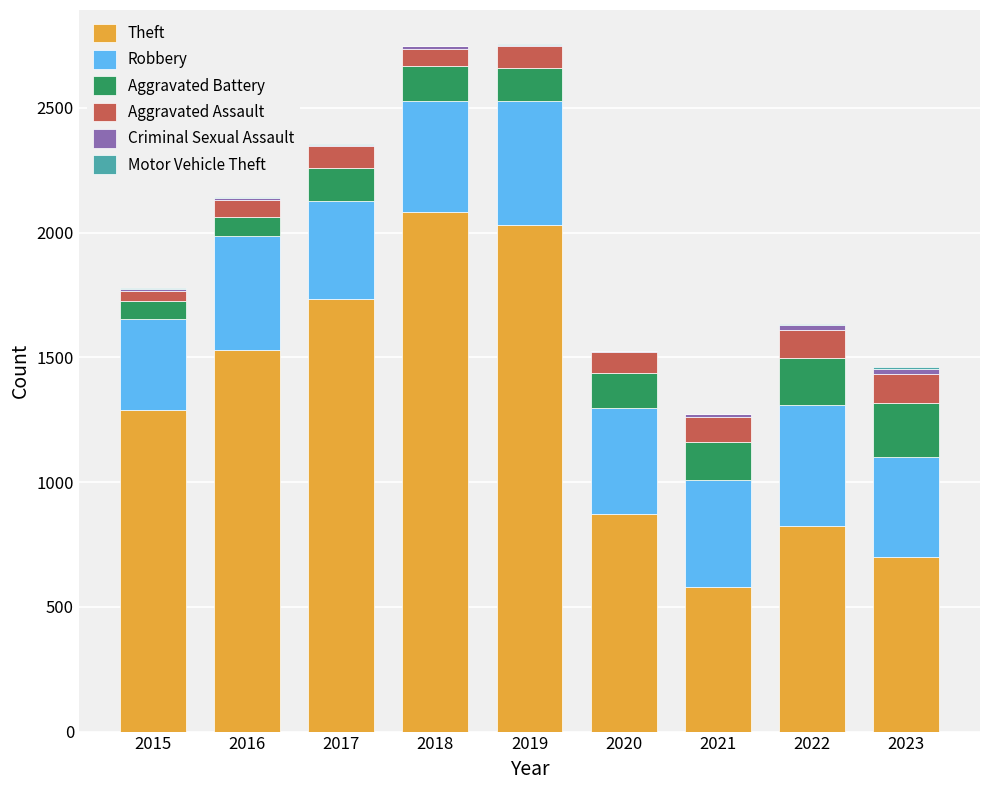

Are the bars grouped side by side (vs. stacked)?

No